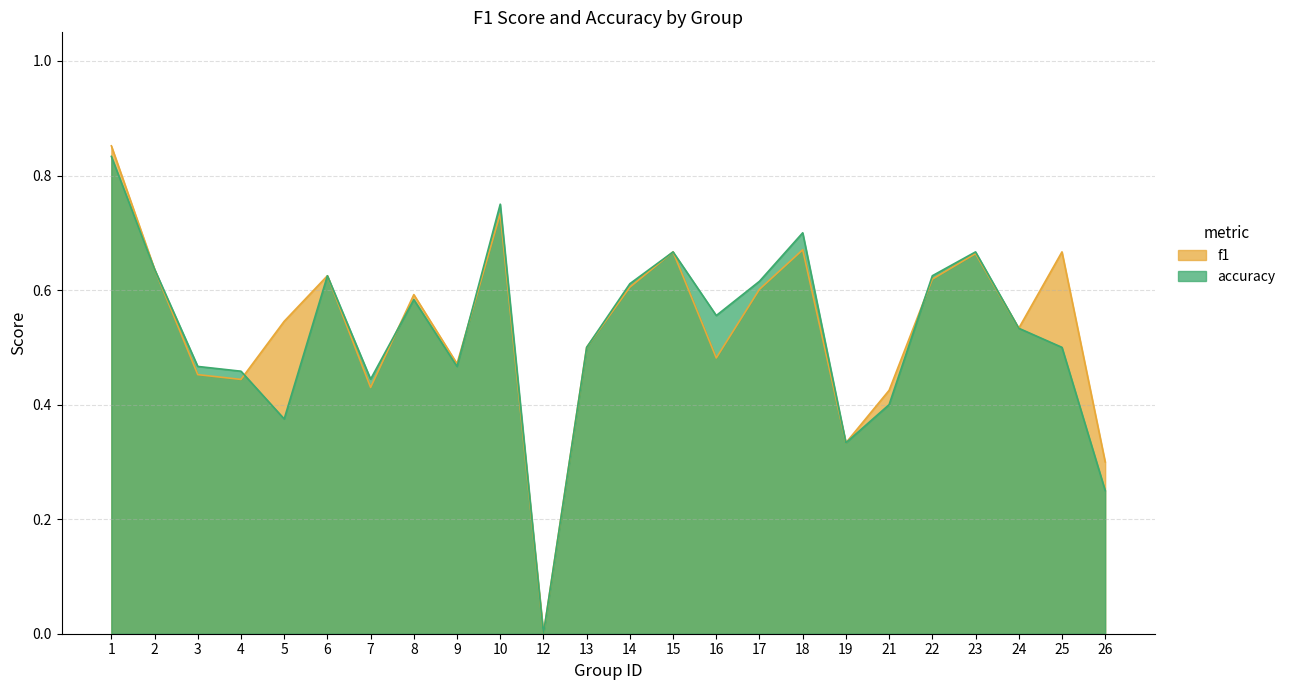

Which has a higher value, 18 or 7?

18